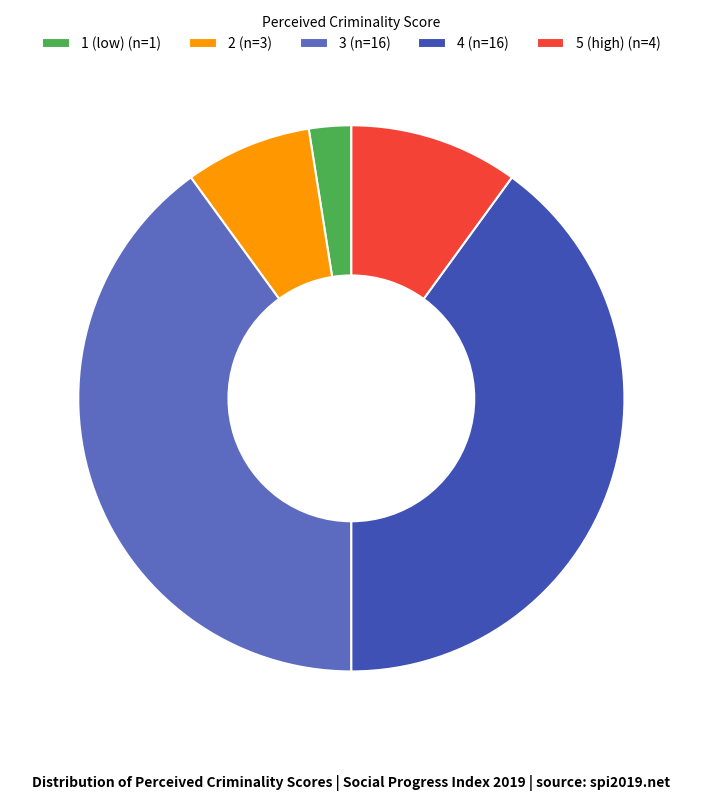

Do 2 (n=3) and 4 (n=16) together represent more than half of the pie?

No